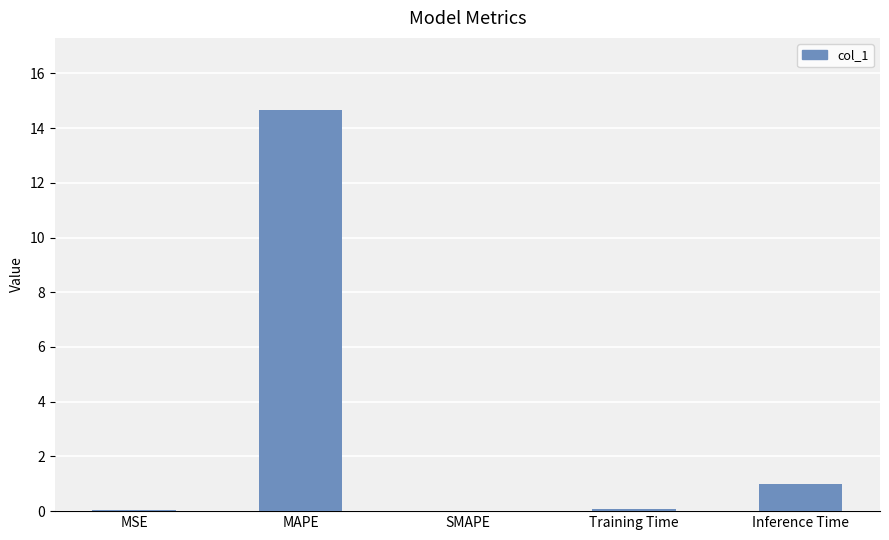

The value at MAPE is 25.2. True or false?

False